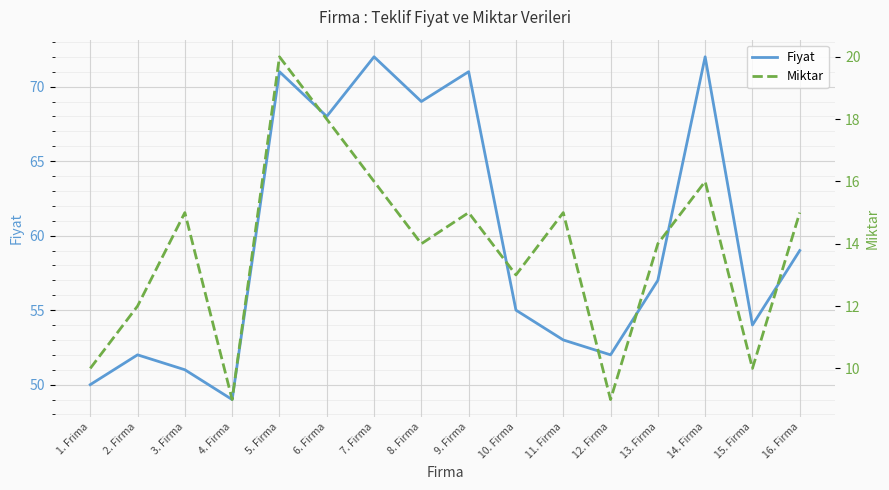

True or false: Fiyat and Miktar cross at least once.

False